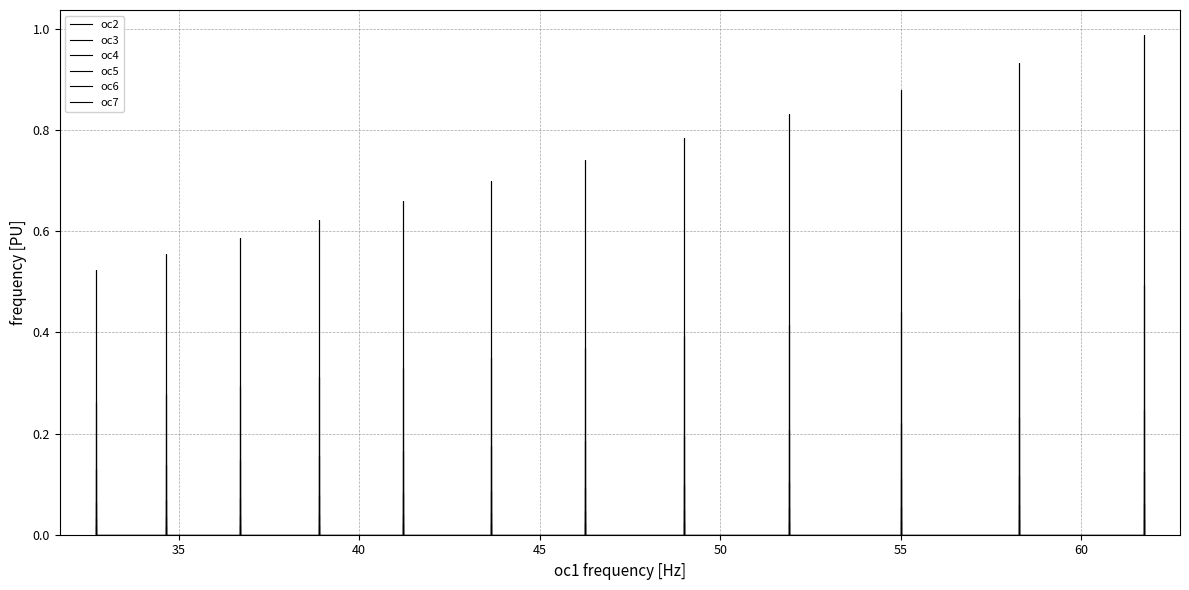

True or false: oc6 has more than 0 interior local peaks.

True